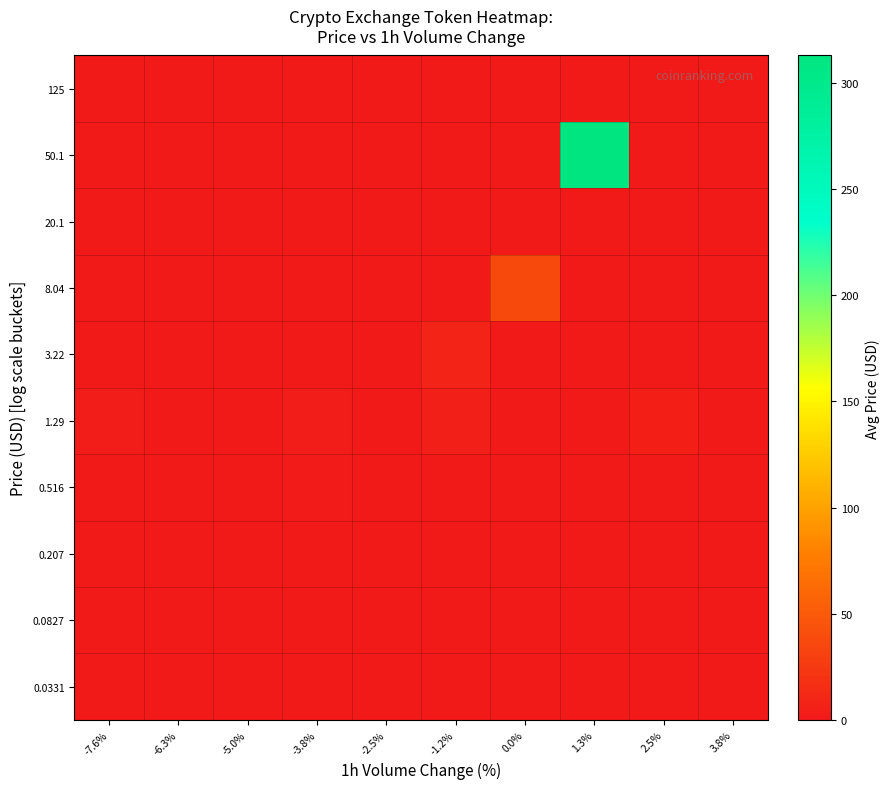

Reading left to right, list all the values displayed in this chart.

0.0331: -7.6%=0.0	-6.3%=0.0	-5.0%=0.0	-3.8%=0.0	-2.5%=0.0	-1.2%=0.0	0.0%=0.1	1.3%=0.0	2.5%=0.1	3.8%=0.0
0.0827: -7.6%=0.0	-6.3%=0.0	-5.0%=0.1	-3.8%=0.0	-2.5%=0.1	-1.2%=0.0	0.0%=0.0	1.3%=0.2	2.5%=0.0	3.8%=0.0
0.207: -7.6%=0.0	-6.3%=0.0	-5.0%=0.0	-3.8%=0.0	-2.5%=0.0	-1.2%=0.0	0.0%=0.3	1.3%=0.3	2.5%=0.0	3.8%=0.0
0.516: -7.6%=0.0	-6.3%=0.0	-5.0%=0.0	-3.8%=1.9	-2.5%=0.0	-1.2%=0.9	0.0%=0.0	1.3%=0.0	2.5%=0.0	3.8%=0.0
1.29: -7.6%=2.9	-6.3%=0.0	-5.0%=0.0	-3.8%=3.5	-2.5%=0.0	-1.2%=4.8	0.0%=0.0	1.3%=0.0	2.5%=5.3	3.8%=0.0
3.22: -7.6%=0.0	-6.3%=0.0	-5.0%=0.0	-3.8%=0.0	-2.5%=0.0	-1.2%=8.3	0.0%=0.0	1.3%=0.0	2.5%=0.0	3.8%=0.0
8.04: -7.6%=0.0	-6.3%=0.0	-5.0%=0.0	-3.8%=0.0	-2.5%=0.0	-1.2%=0.0	0.0%=37.6	1.3%=0.0	2.5%=0.0	3.8%=0.0
20.1: -7.6%=0.0	-6.3%=0.0	-5.0%=0.0	-3.8%=0.0	-2.5%=0.0	-1.2%=0.0	0.0%=0.0	1.3%=0.0	2.5%=0.0	3.8%=0.0
50.1: -7.6%=0.0	-6.3%=0.0	-5.0%=0.0	-3.8%=0.0	-2.5%=0.0	-1.2%=0.0	0.0%=0.0	1.3%=312.9	2.5%=0.0	3.8%=0.0
125: -7.6%=0.0	-6.3%=0.0	-5.0%=0.0	-3.8%=0.0	-2.5%=0.0	-1.2%=0.0	0.0%=0.0	1.3%=0.0	2.5%=0.0	3.8%=0.0